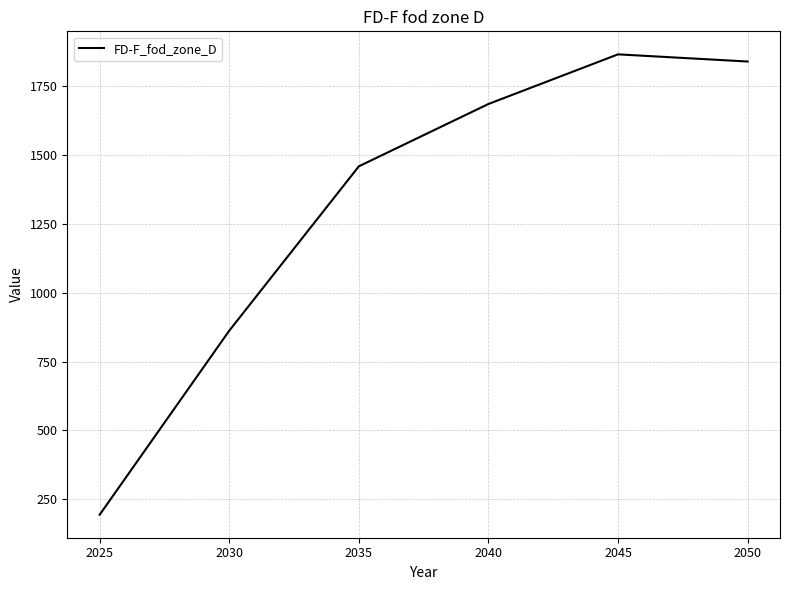

What is the change in value from 2025 to 2040?

+1490.0